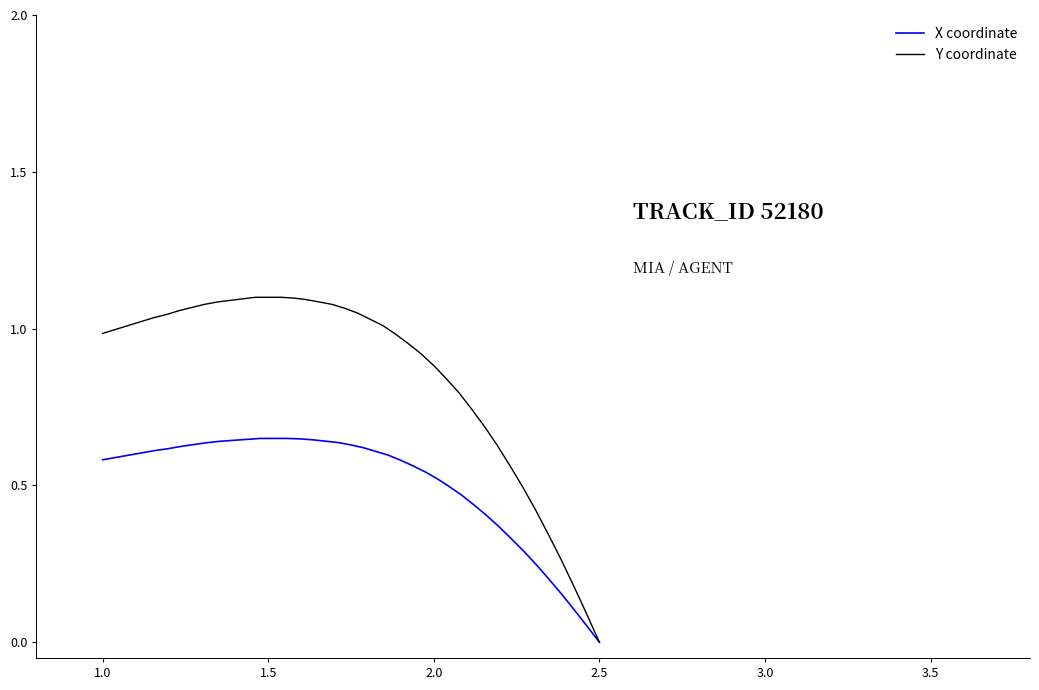

What is the value of the X coordinate point at the 6th from the left?

0.6